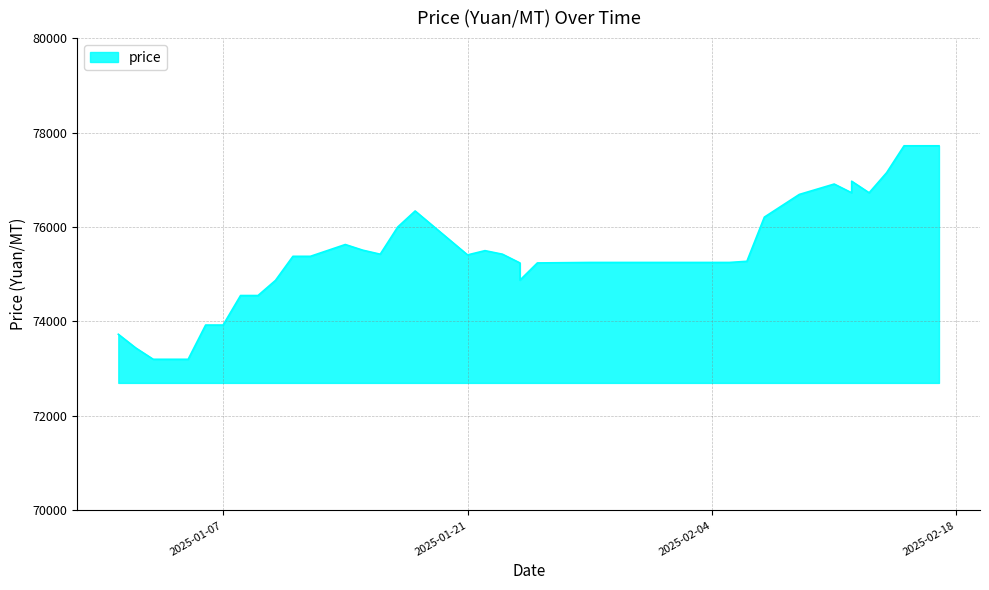

True or false: the data shows 74550 at 2025-01-08.

True